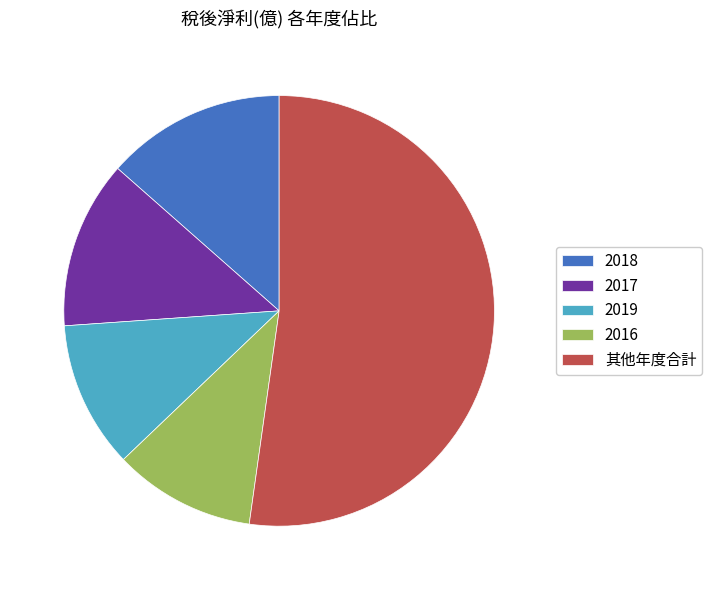

What is the largest slice in the pie chart?

其他年度合計